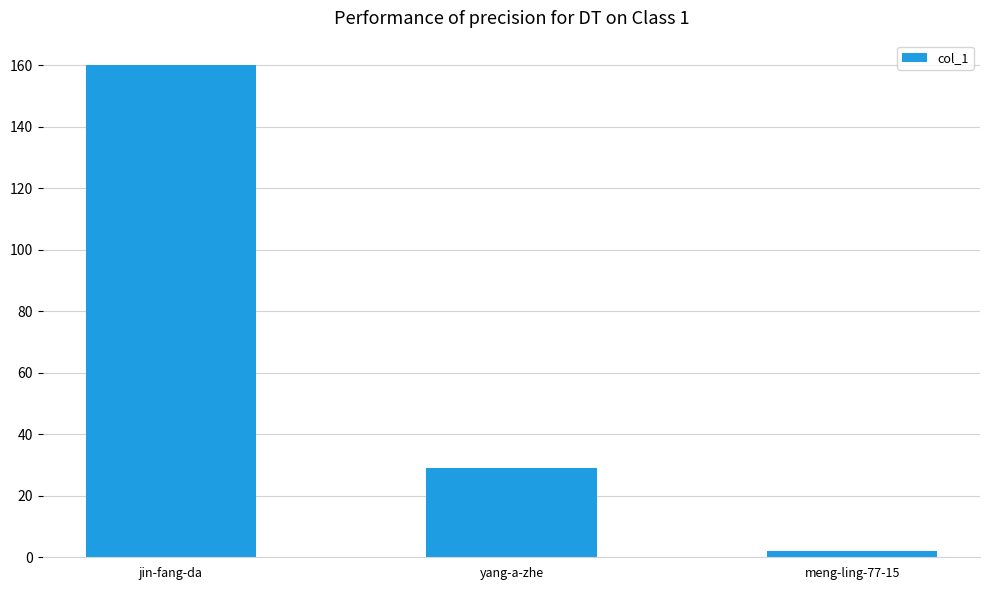

Where is the data nearest to the value 81?

yang-a-zhe